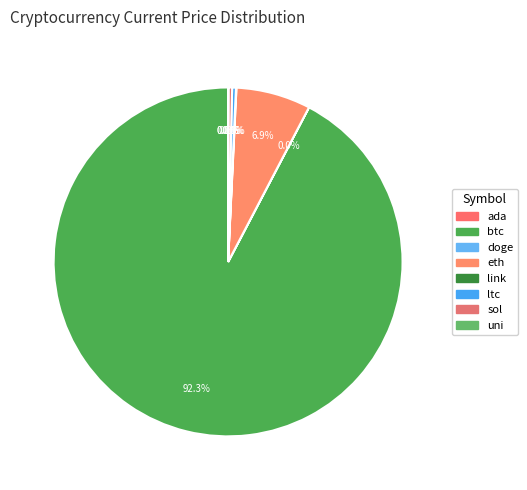

What is the majority slice?

btc